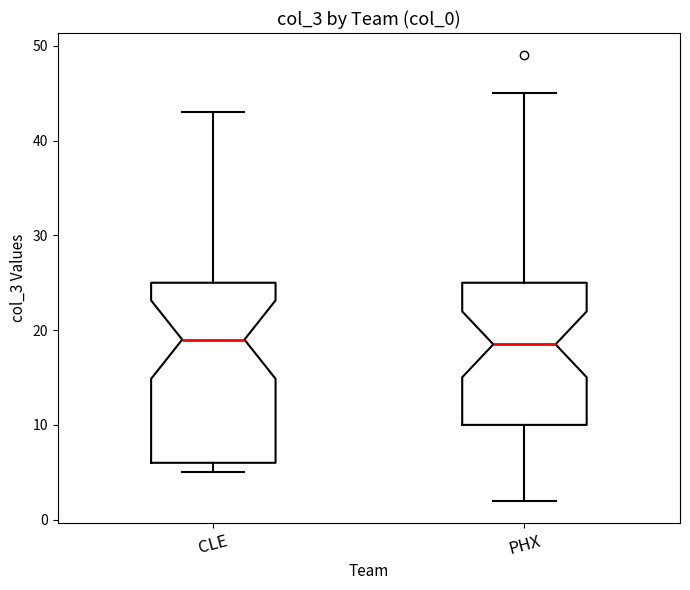

Reading left to right, read every box against the y-axis: the position of its median line, the range the box covers, and the ends of its whiskers. The values are not printed on the chart, so give them approximately, as read against the axis.

CLE: median 19, box 6 to 25, whiskers 5 to 43
PHX: median 19, box 10 to 25, whiskers 2 to 45